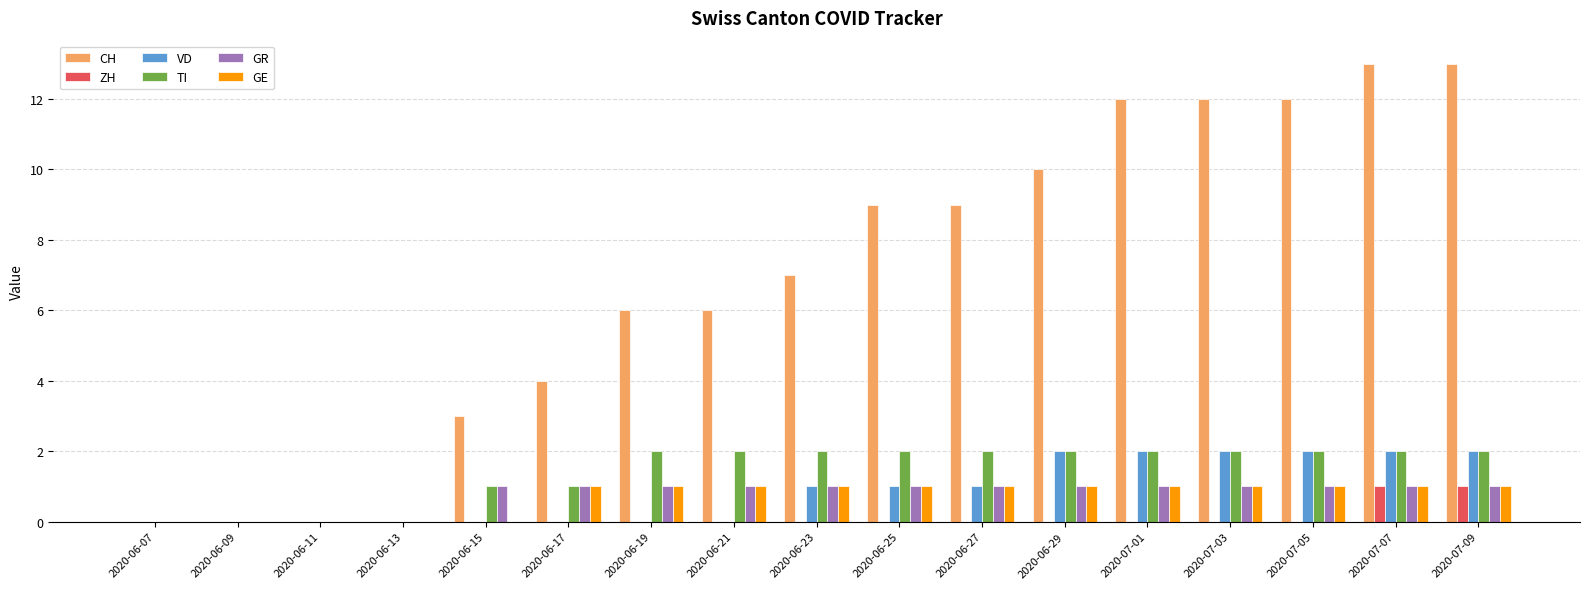

Does the chart contain stacked bars?

No